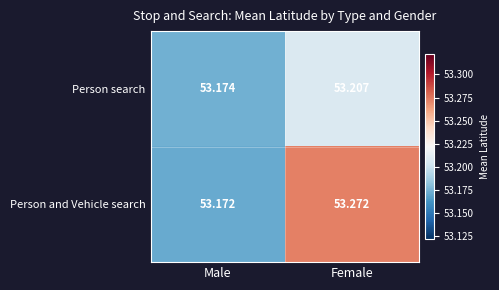

How many series are shown in this chart?

2